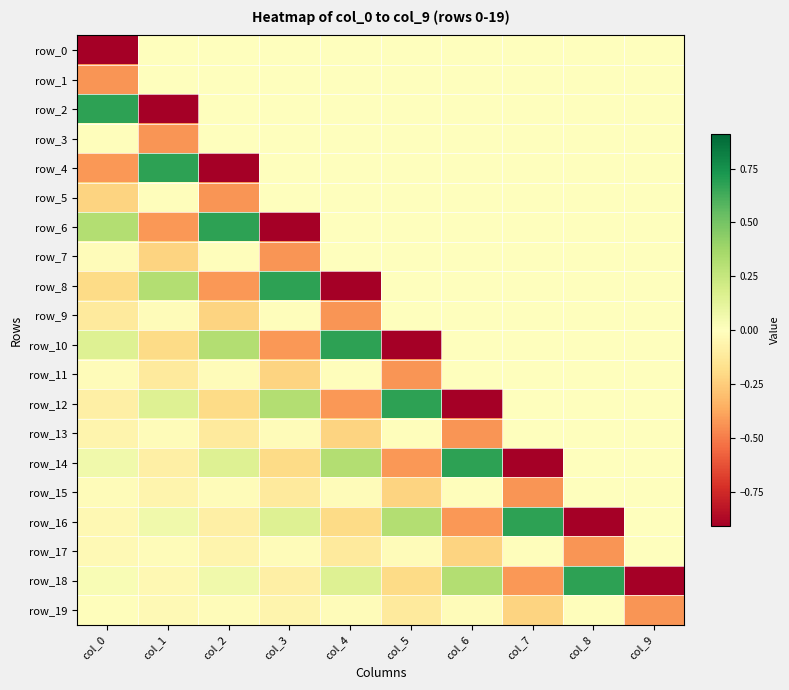

Which category has the highest value in the row_2 series?

col_0